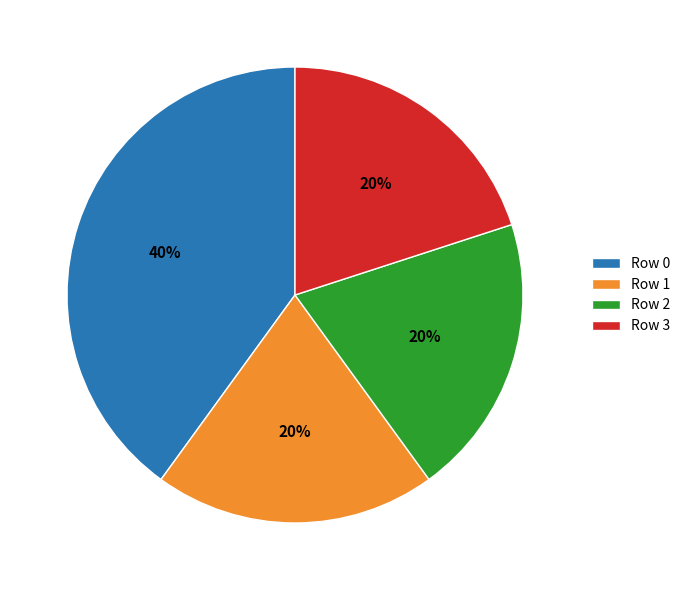

Is it true that Row 0 is 40% of the pie?

True